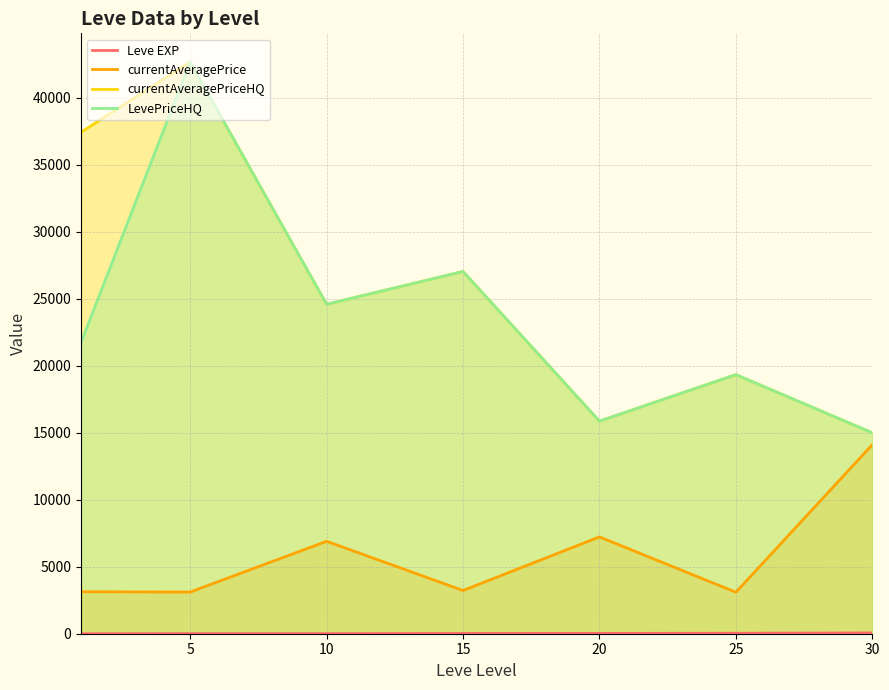

At how many categories does at least one series exceed 20575?

4